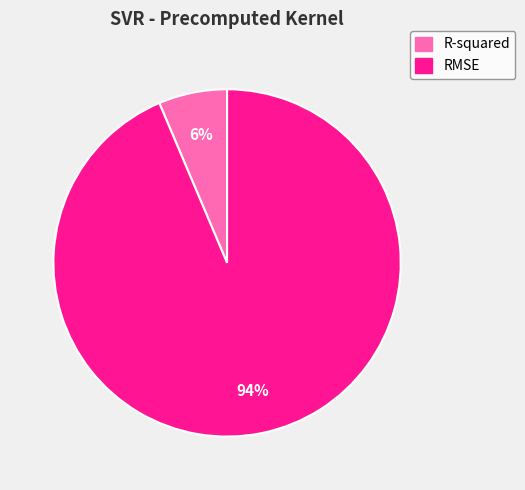

What is the smallest slice in the pie chart?

R-squared